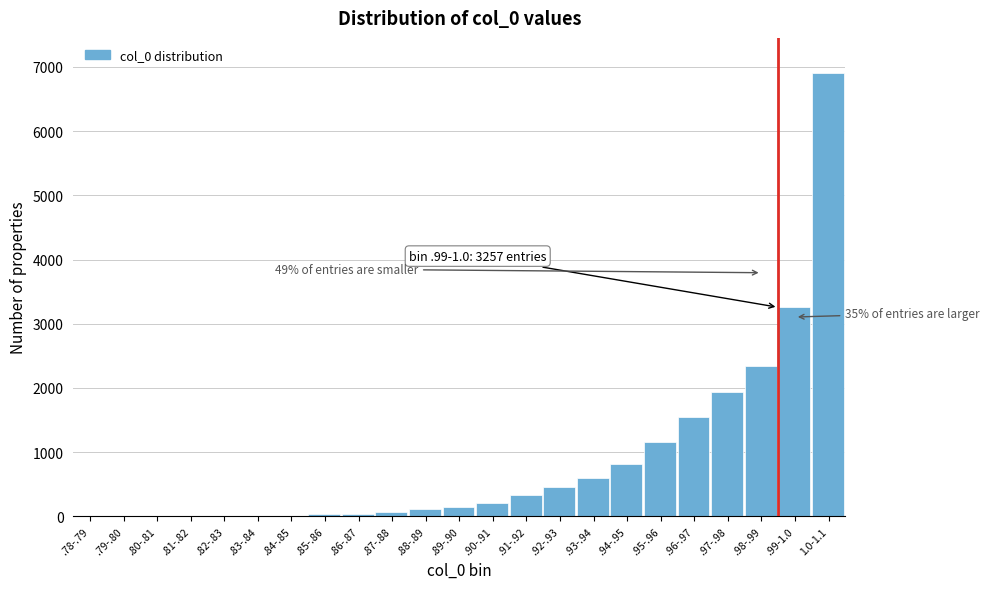

Is it true that the value at .99-1.0 is 3257?

True